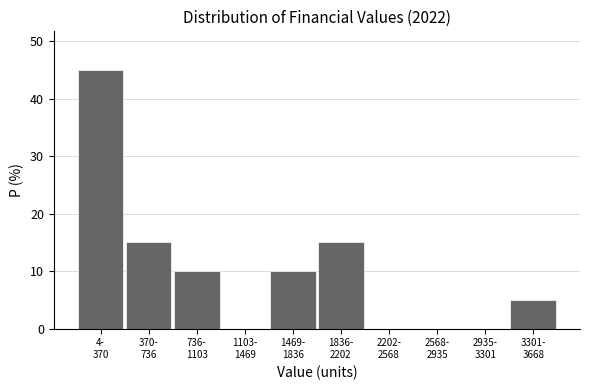

What is the greatest value displayed?

45